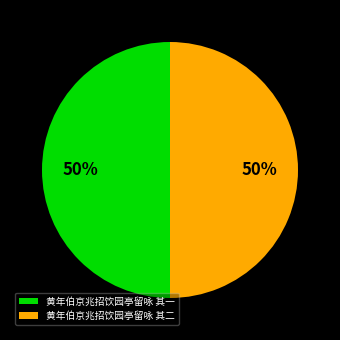

Approximately how many times larger is the value at 黄年伯京兆招饮园亭留咏 其二 compared to 黄年伯京兆招饮园亭留咏 其一?

1.0